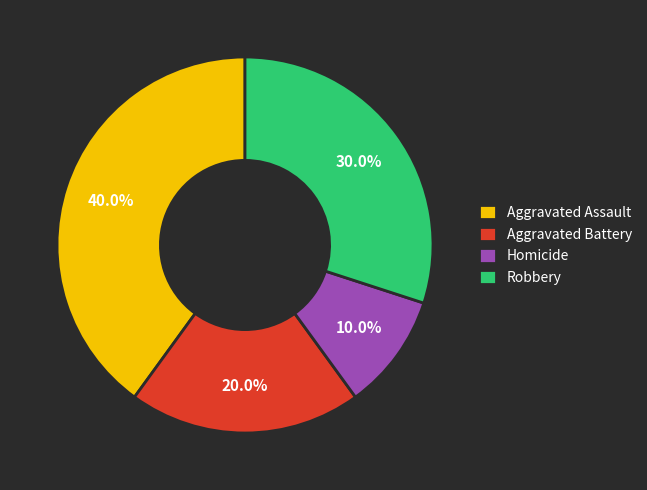

How many slices are in this pie chart?

4